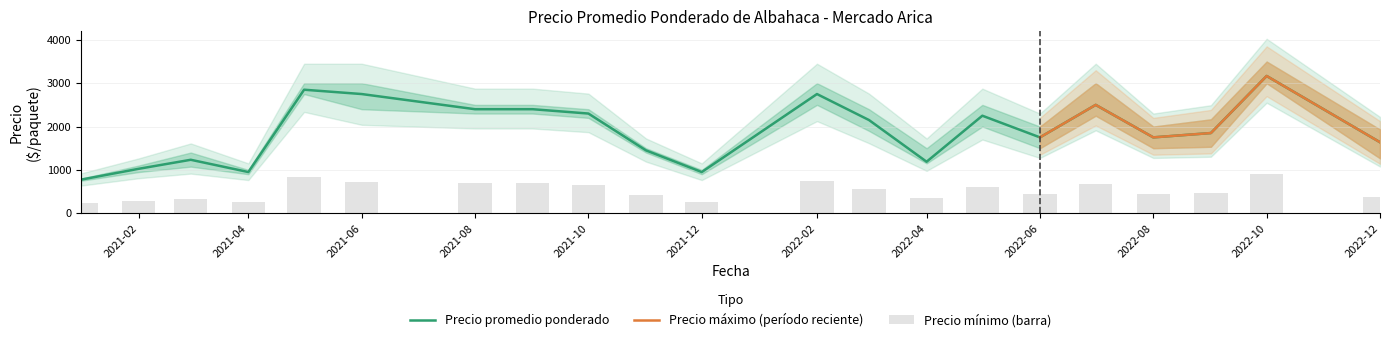

True or false: Precio mínimo has a value of 433.7 at 2021-12.

False